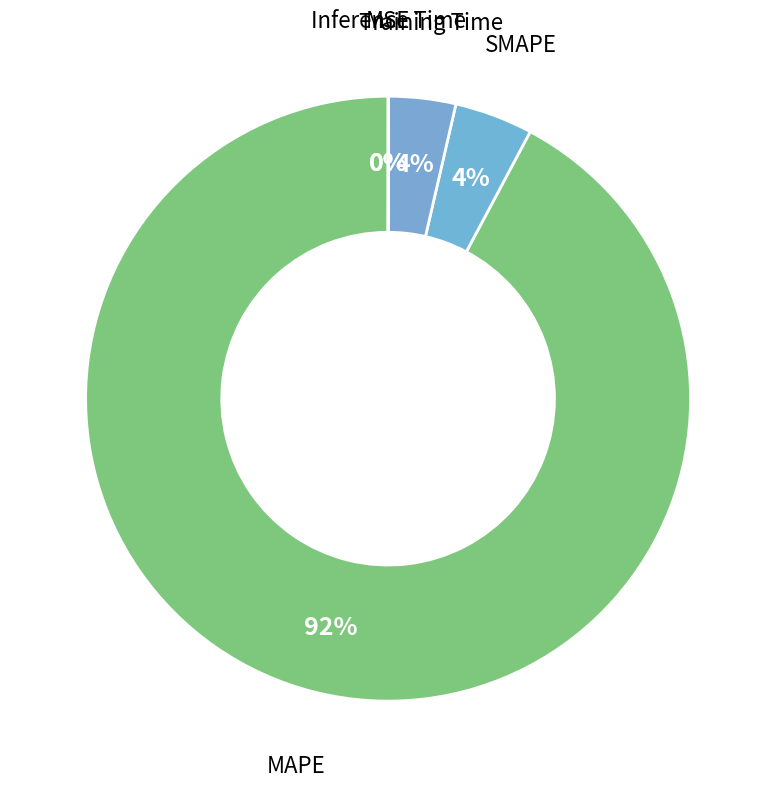

The SMAPE slice represents 4% of the pie. True or false?

True